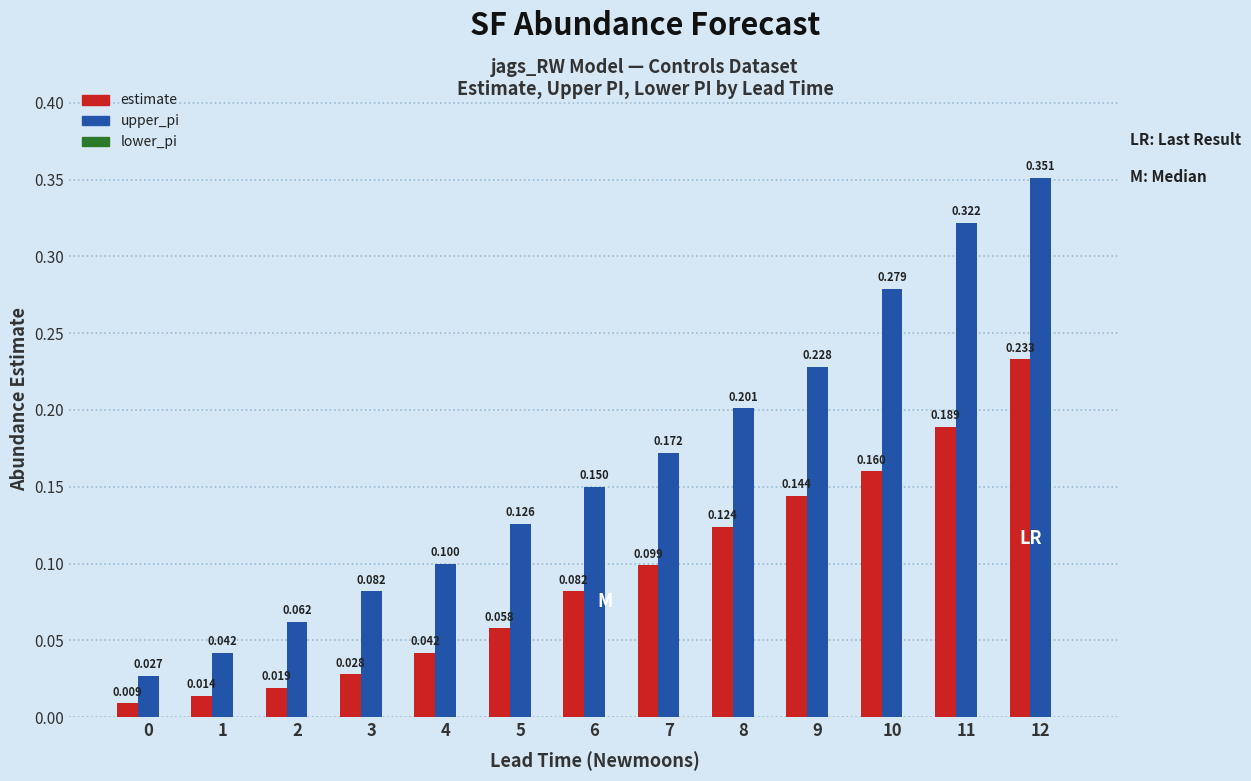

Rank the series by their maximum value, from highest to lowest.

upper_pi, estimate